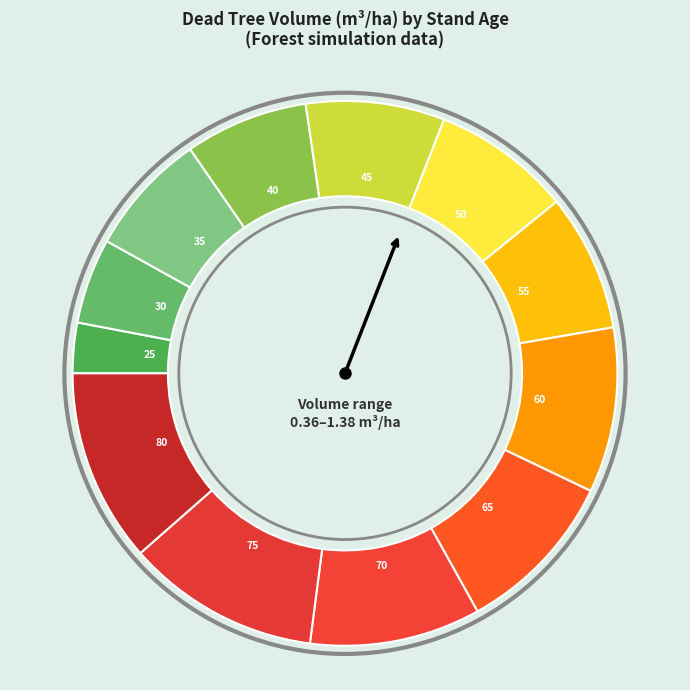

How many slices are in this pie chart?

12